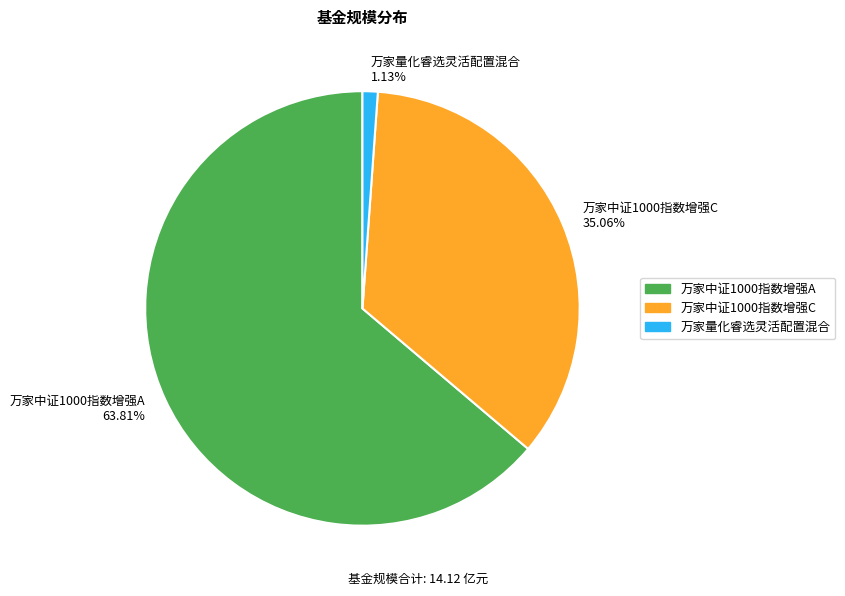

To the nearest percent, what is the combined percentage of 万家中证1000指数增强A and 万家量化睿选灵活配置混合?

65%